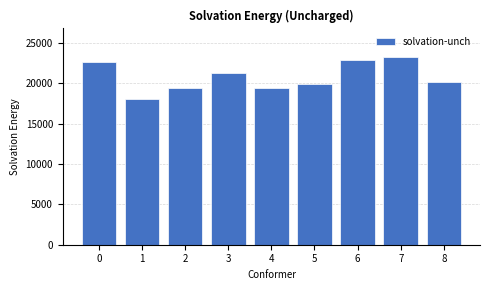

How many values are below 20163?

4